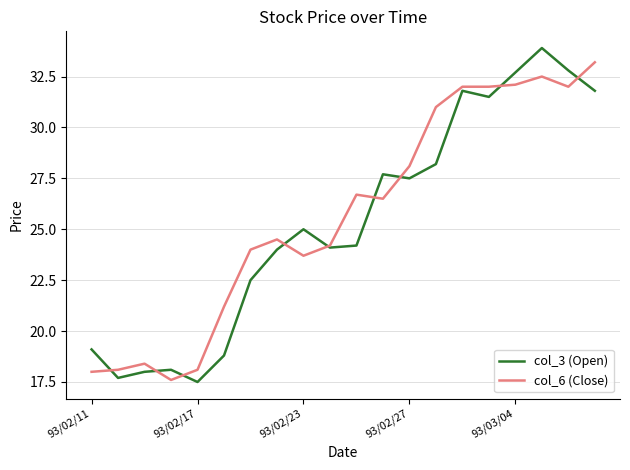

What is the highest value of the col_6 (Close) series?

33.2